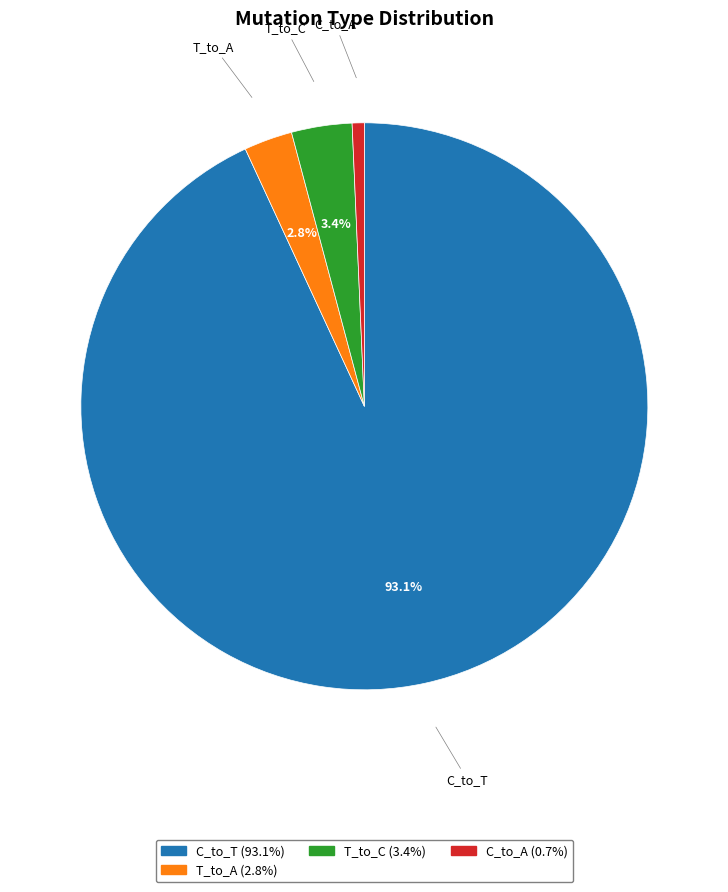

Is there a majority slice in this chart?

Yes